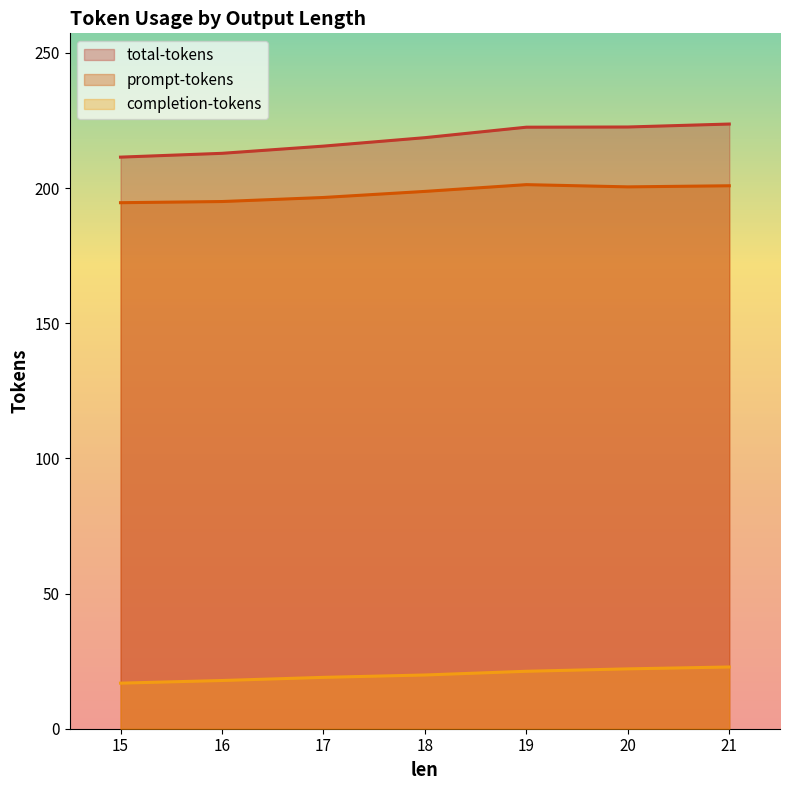

Is the value of completion-tokens at 21 greater than the value of prompt-tokens at 20?

No